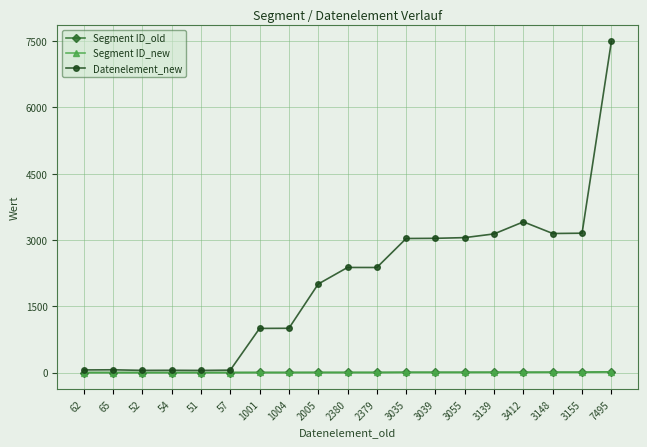

What is the label of the 15th point from the left?

3139